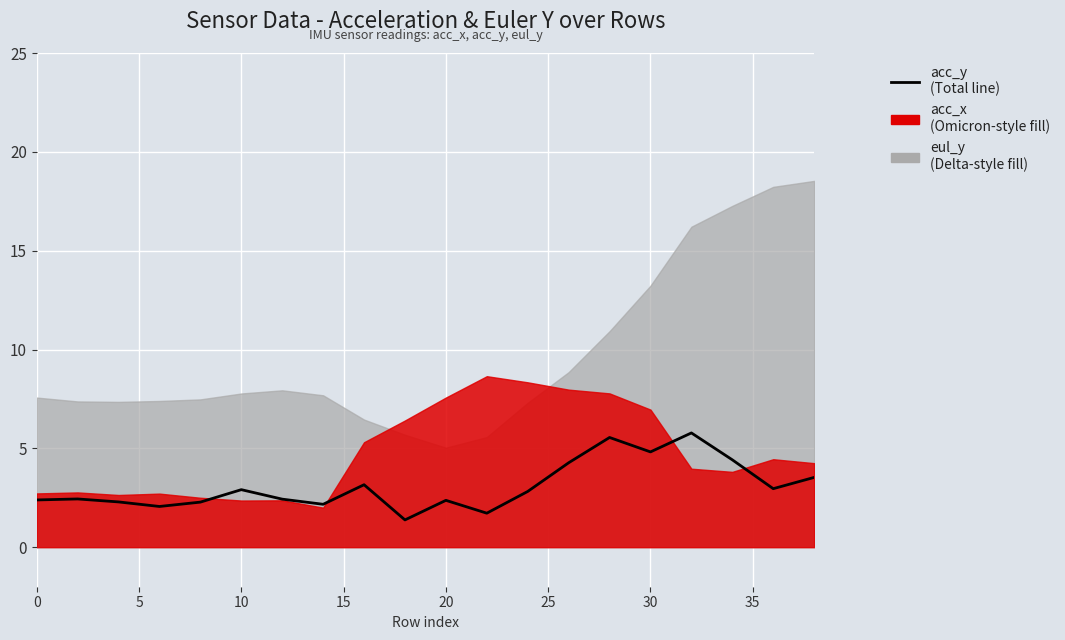

Is it true that the value at 10 is 0.9?

False